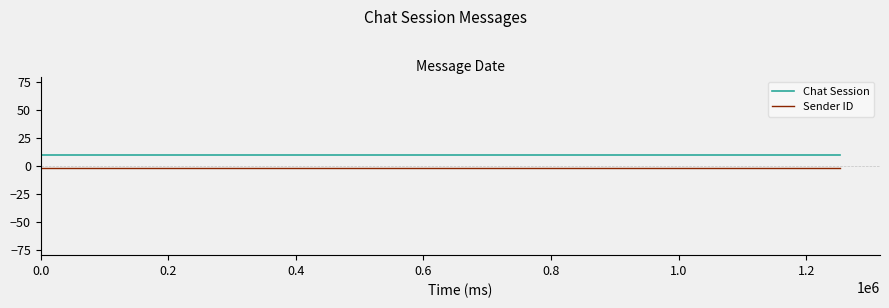

What is the smallest value displayed?

-2